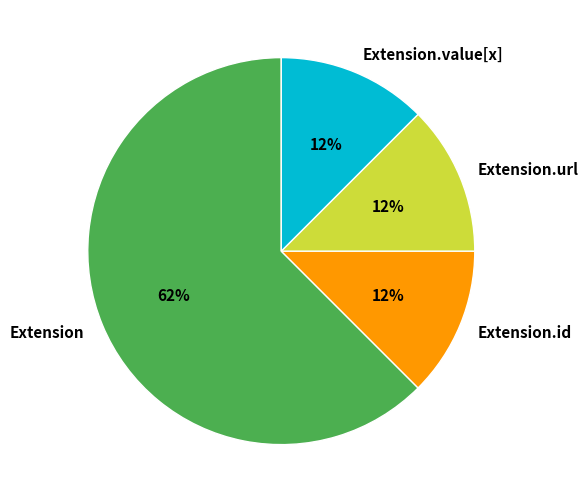

What is the largest slice in the pie chart?

Extension